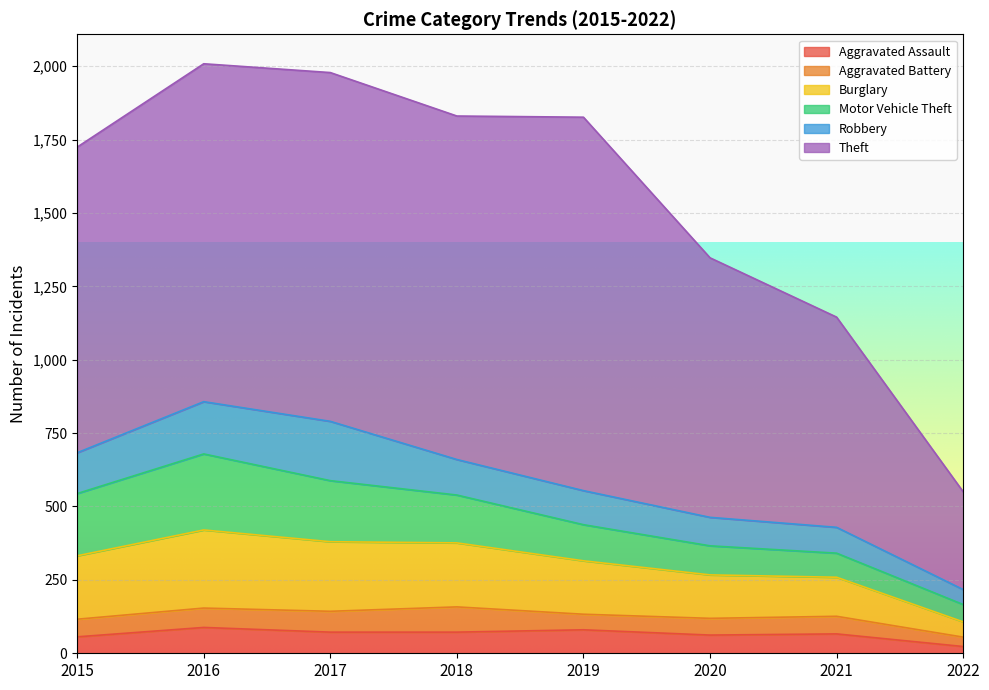

At which category is the sum across all series the highest?

2016